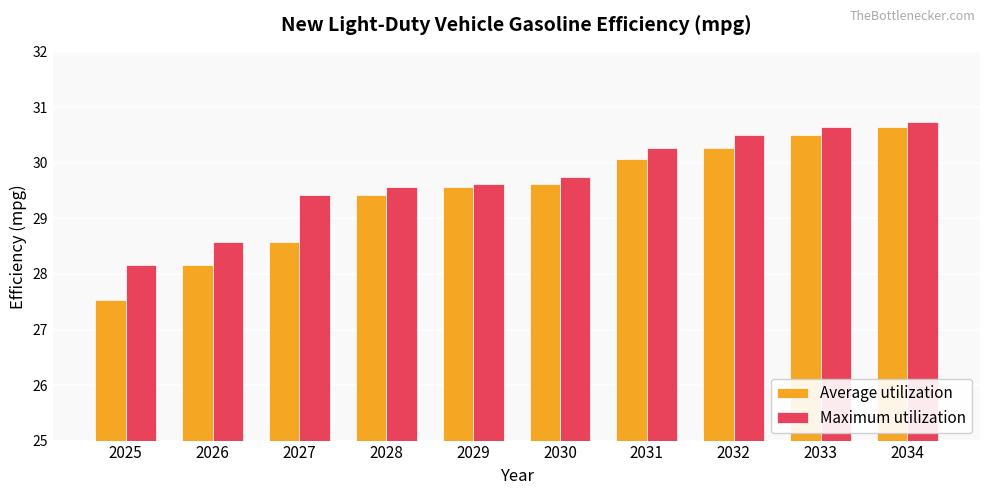

What is the difference between the maximum and second lowest values in the Average utilization series?

2.5